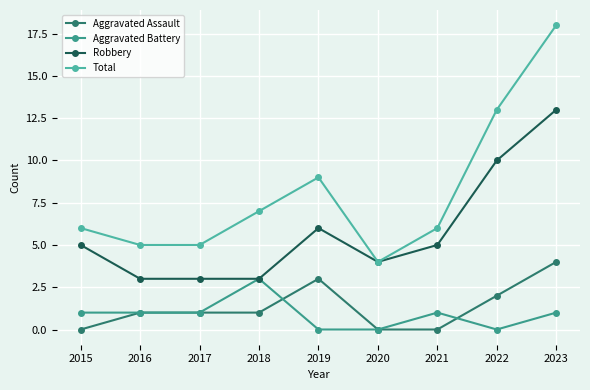

How many categories are shown in the chart?

9